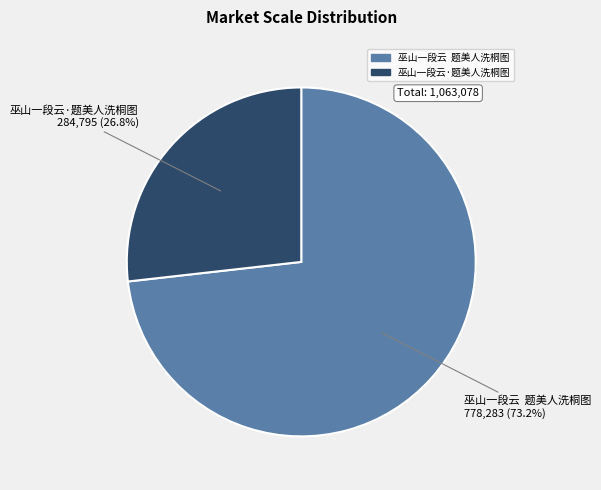

Approximately how many times larger is the value at 巫山一段云 题美人洗桐图 compared to 巫山一段云·题美人洗桐图?

2.7